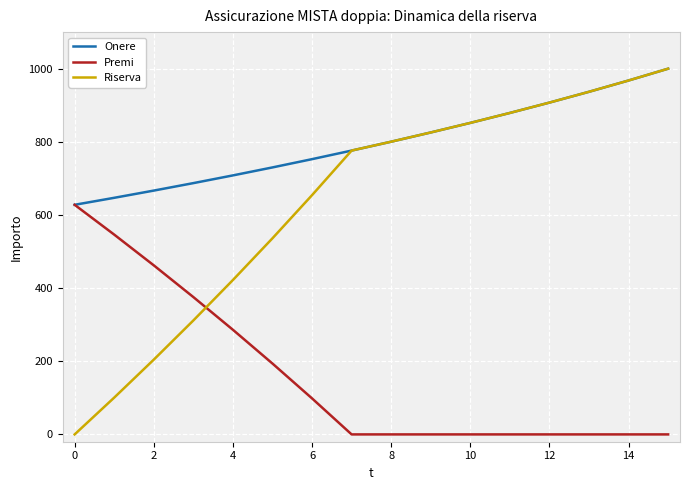

Which series has the largest total across all categories?

Onere